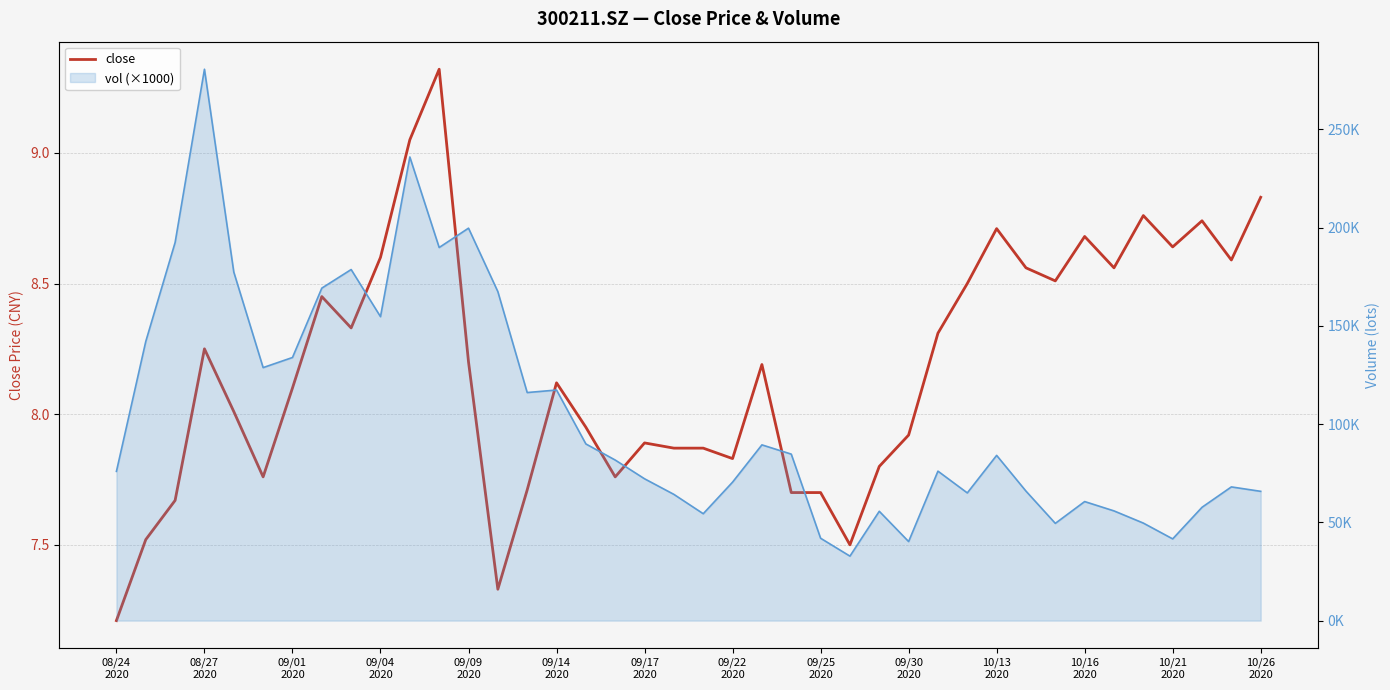

True or false: the data shows 7.8 at 09/22 2020.

True